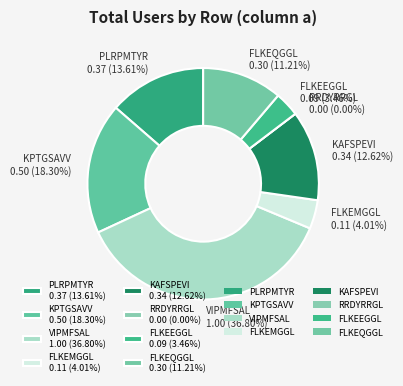

To the nearest percent, what is the average slice percentage?

12%